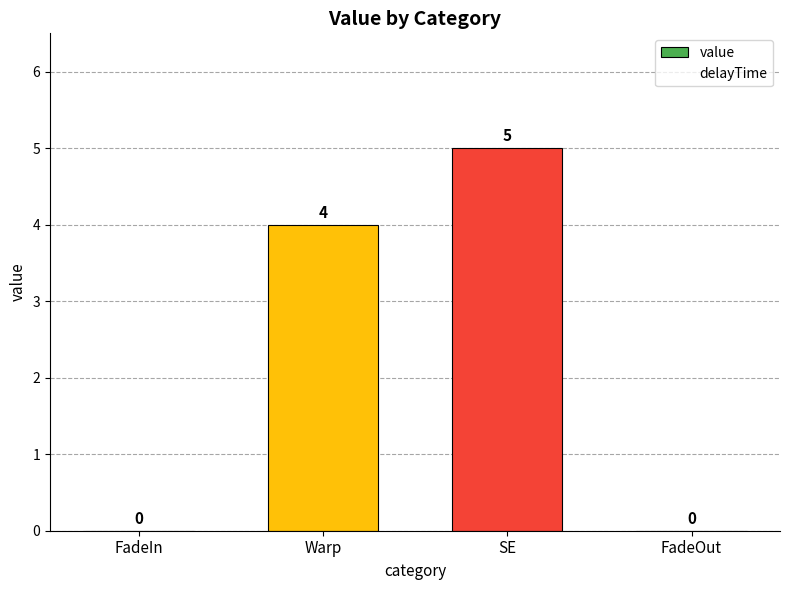

Are the bars horizontal?

No